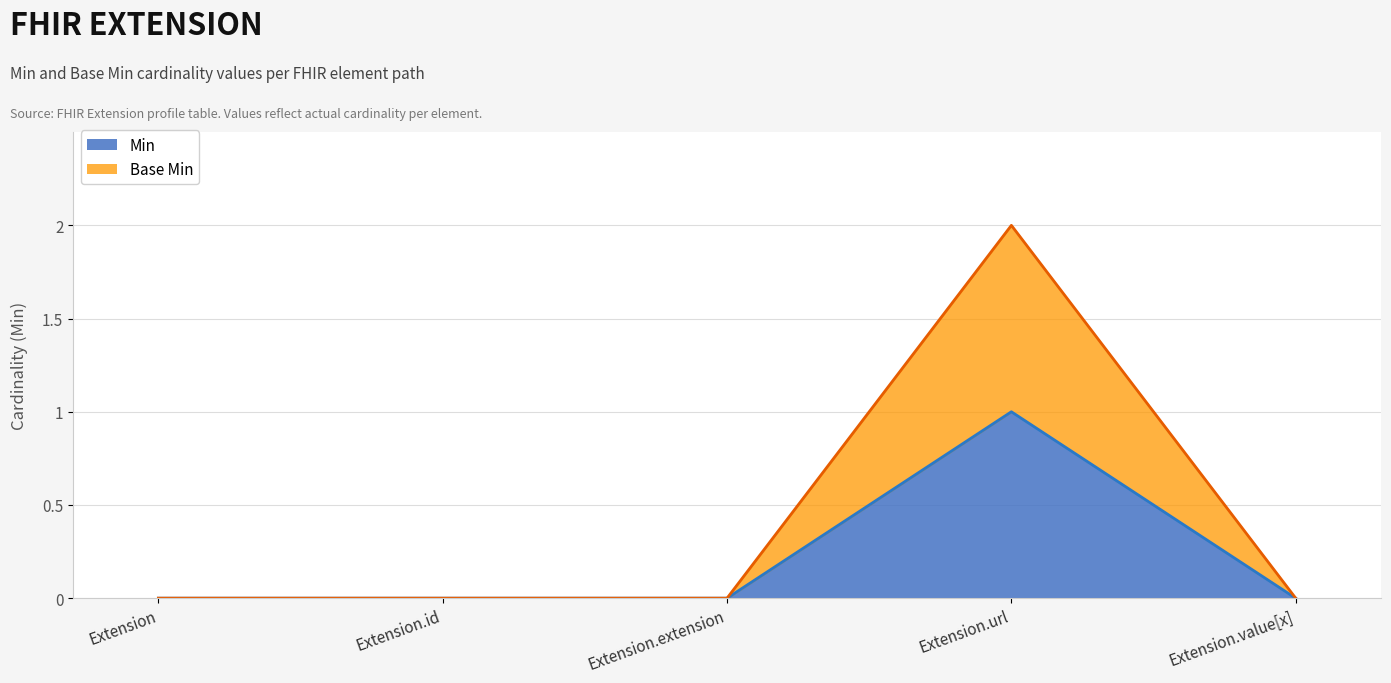

At which label is Base Min closest to 1?

Extension